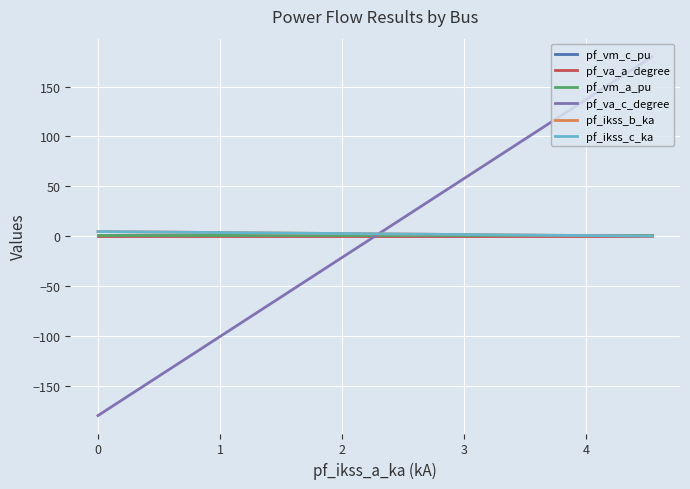

True or false: pf_vm_a_pu and pf_va_c_degree cross at least once.

True